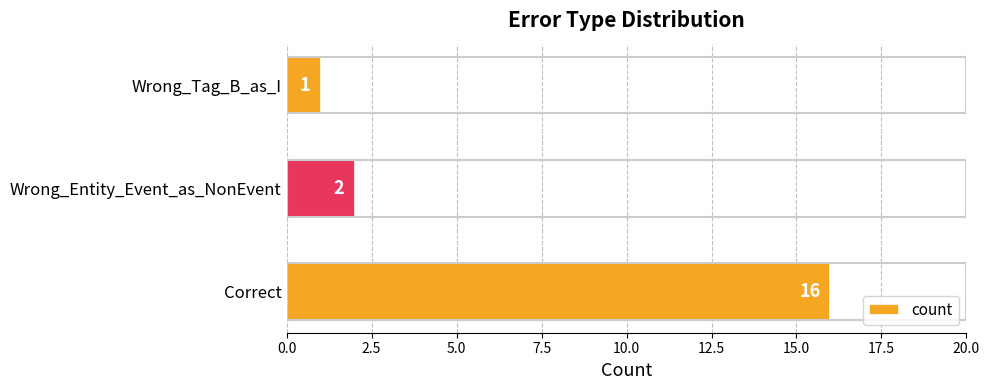

Between Wrong_Entity_Event_as_NonEvent and Correct, which is larger?

Correct